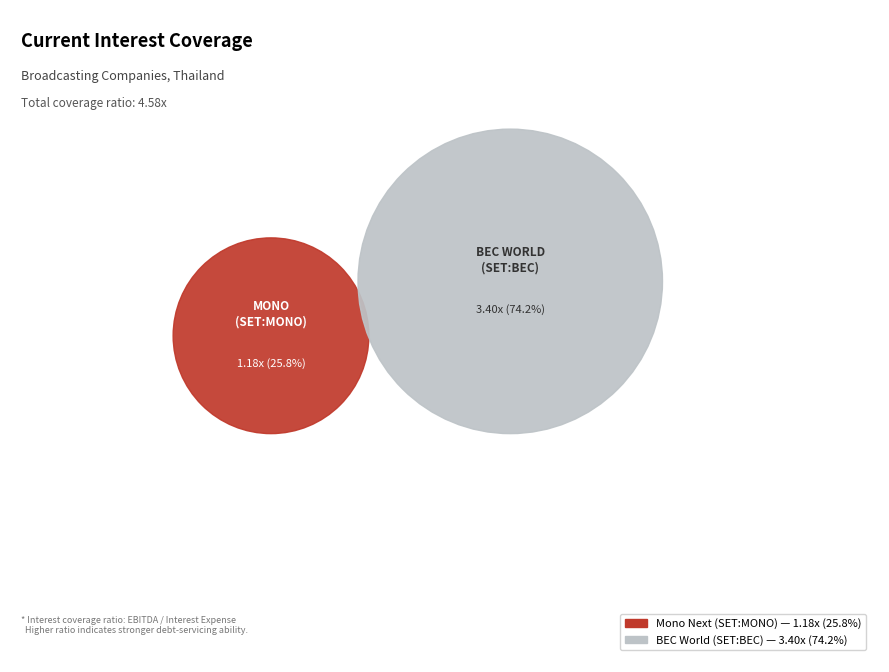

Which category has the smallest portion of the pie?

Mono Next Public Company Limited